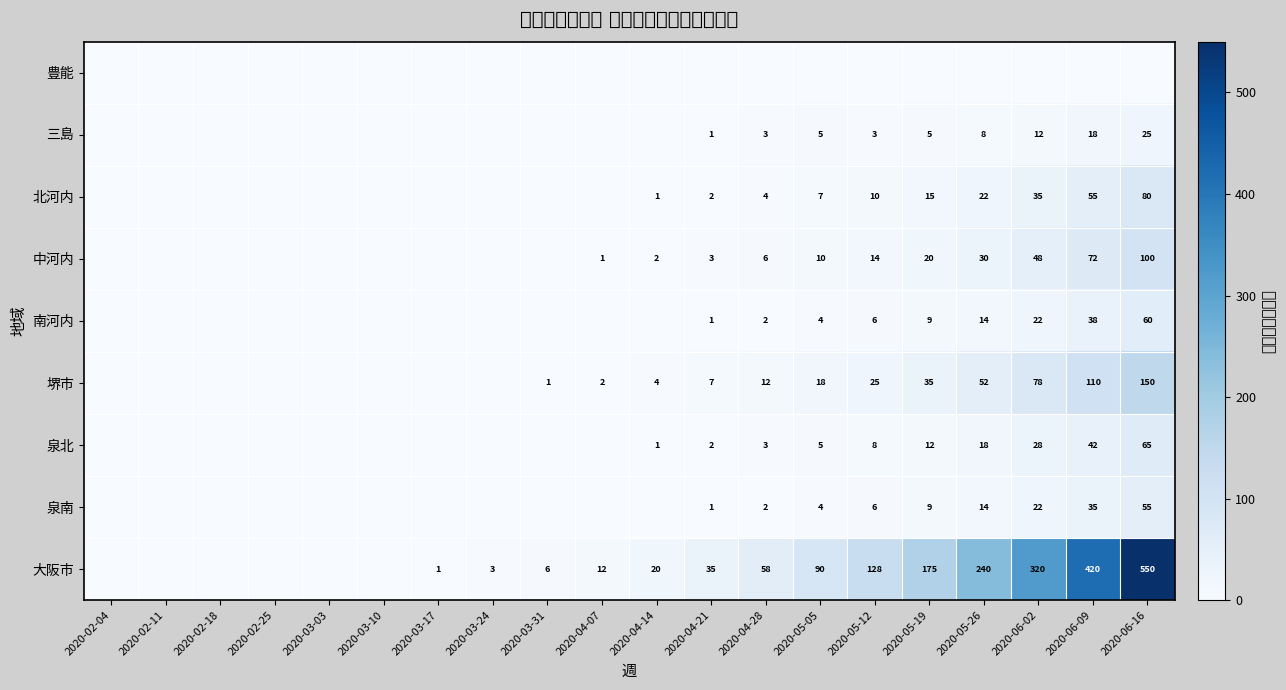

True or false: 中河内 has a value of 2 at 2020-04-07.

False